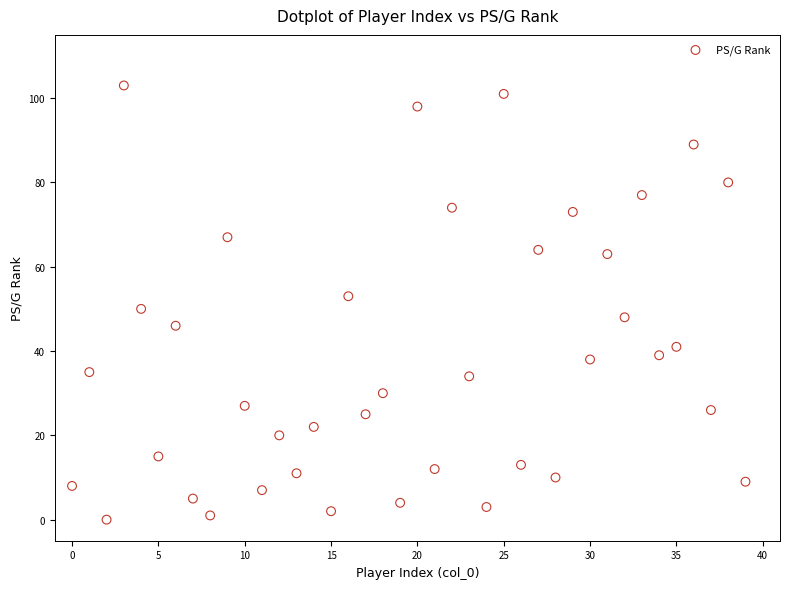

What is the range of Y values (max minus min)?

103